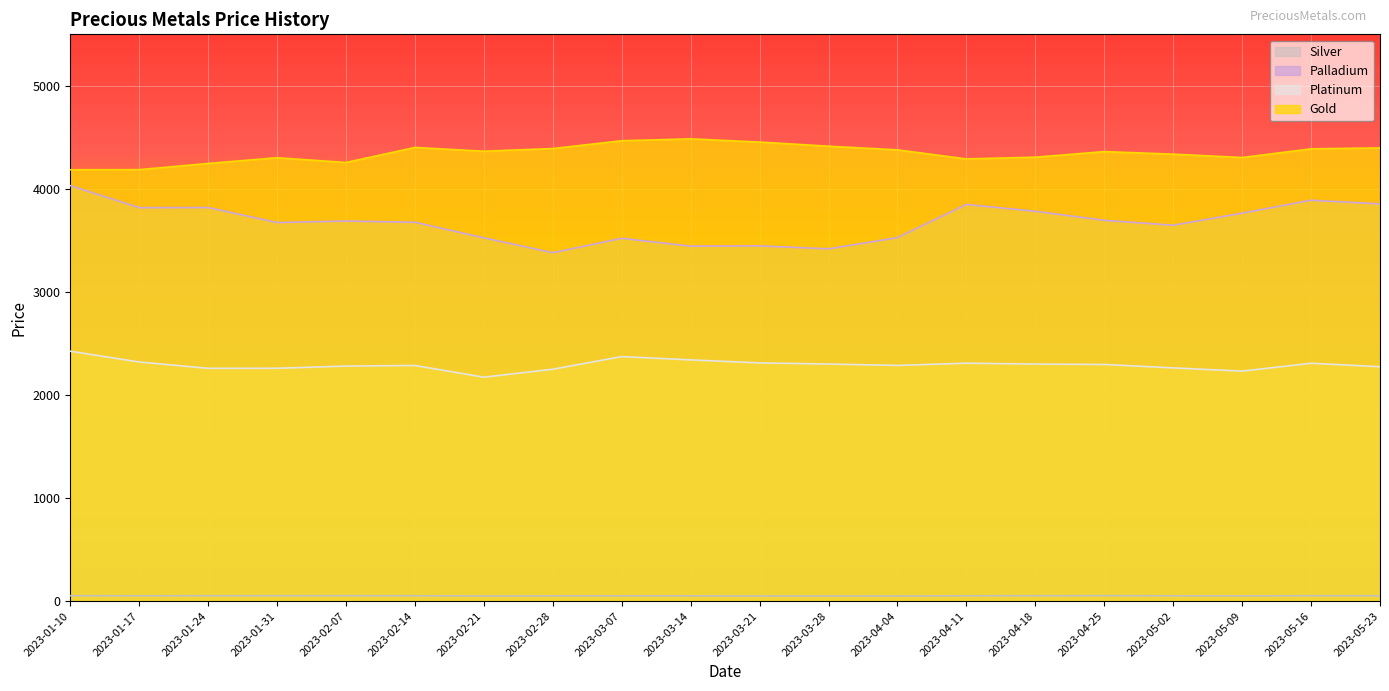

Where is the first local minimum for gold?

2023-02-07